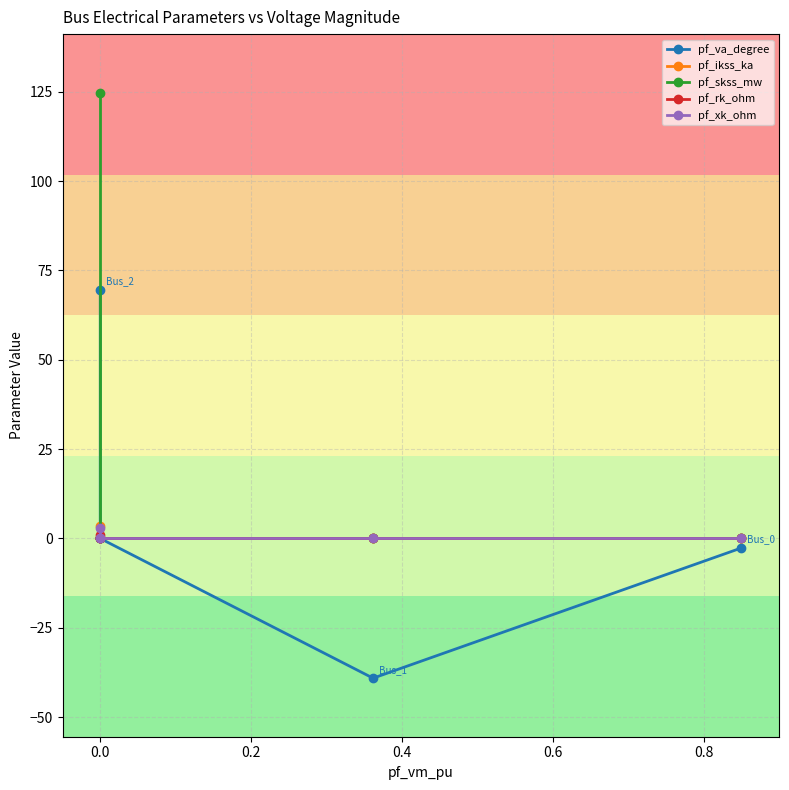

What are all the series names shown in the legend?

pf_va_degree, pf_ikss_ka, pf_skss_mw, pf_rk_ohm, pf_xk_ohm